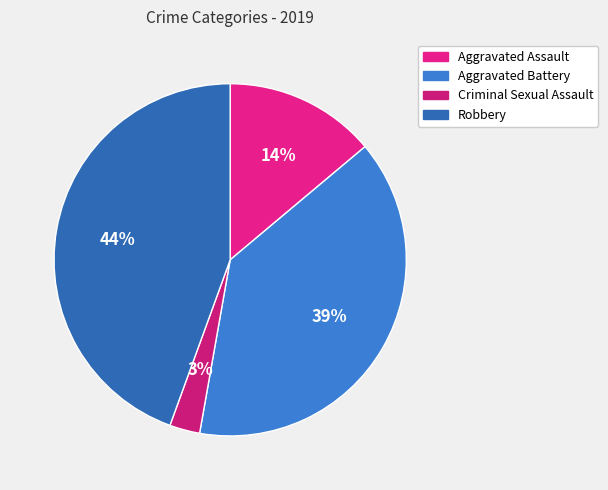

To the nearest percent, what is the average slice percentage?

25%